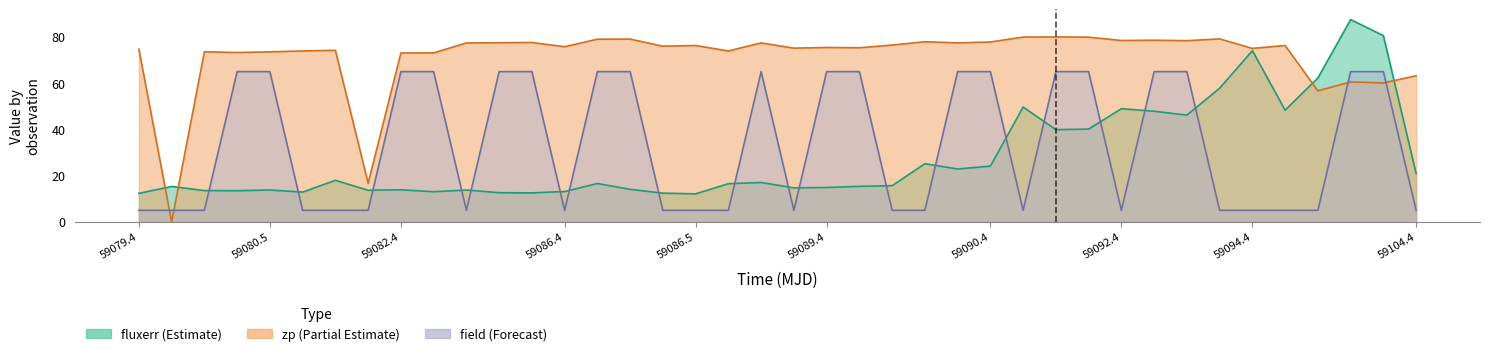

Is the value of field at 30 greater than the value of fluxerr at 31?

No